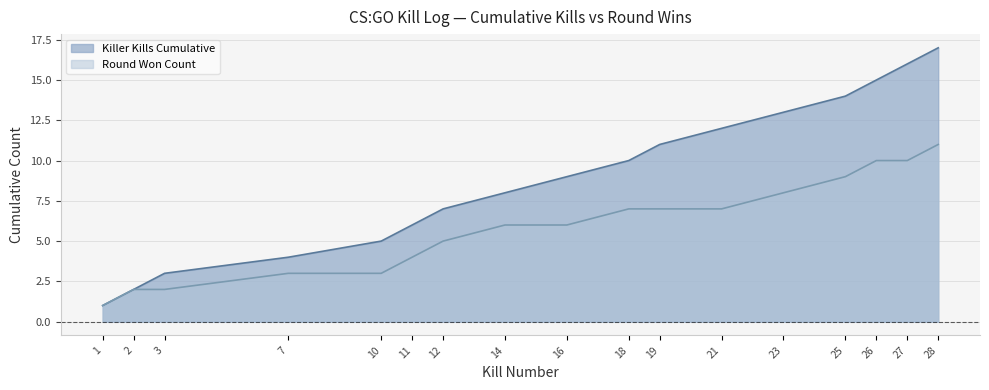

Which series has the largest total across all categories?

Killer Kills Cumulative